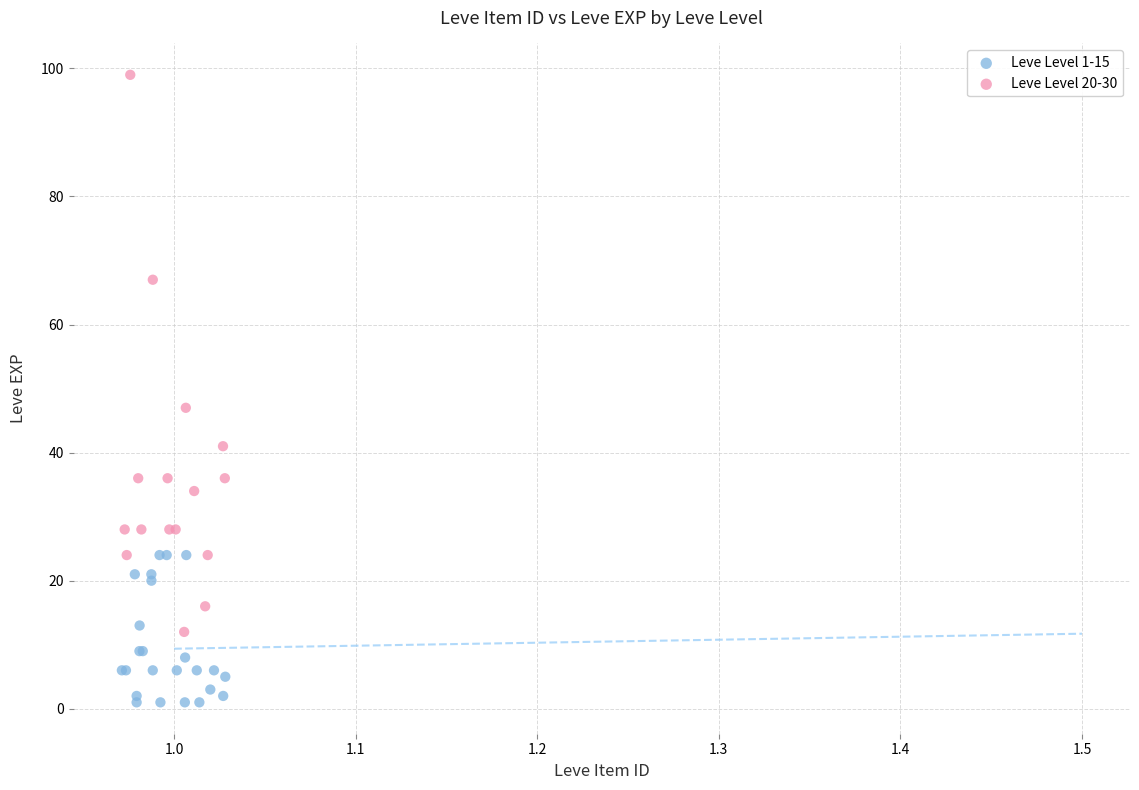

What are all the series names shown in the legend?

Leve Level 1-15, Leve Level 20-30